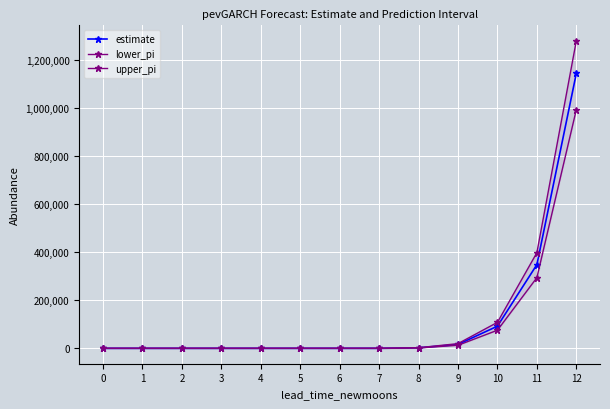

True or false: upper_pi has a value of 702404.9 at 11.

False